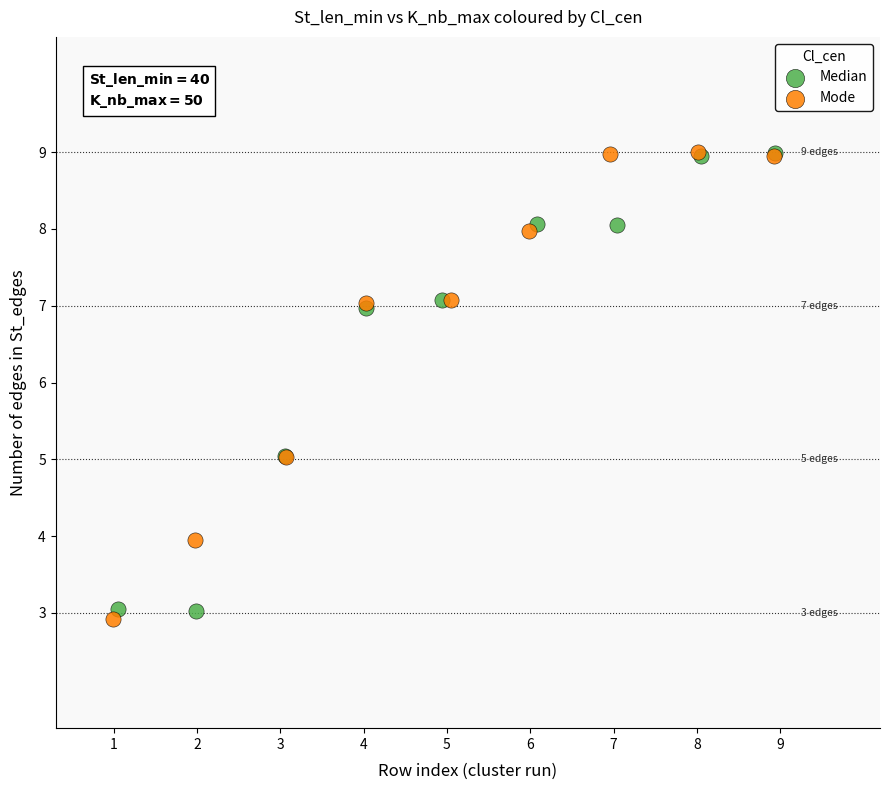

What are all the series names shown in the legend?

Median, Mode